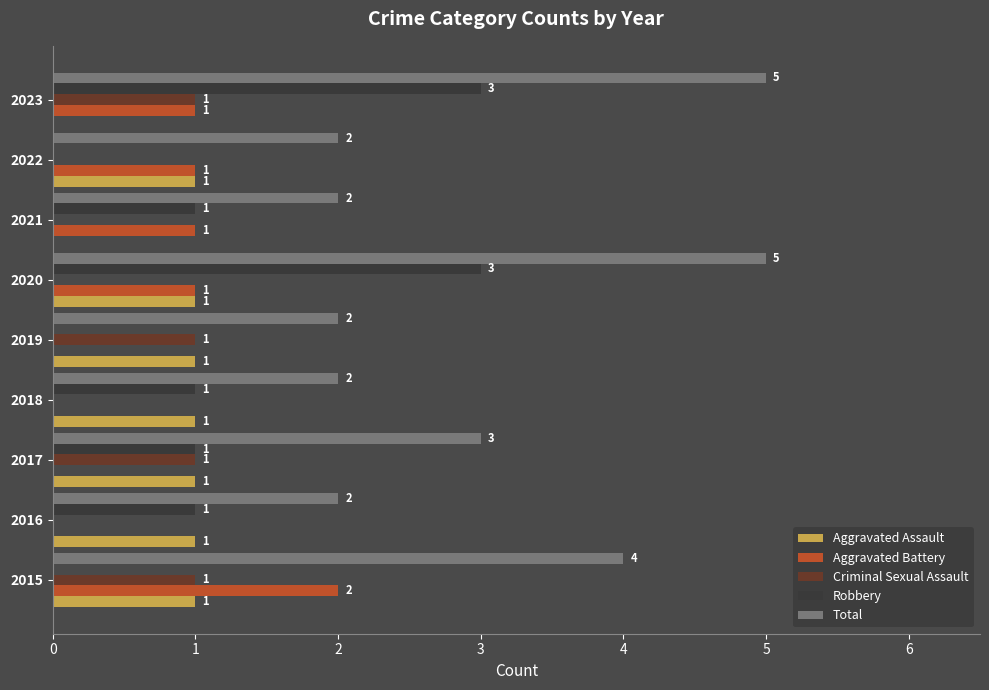

True or false: Total has a value of 2 at 2015.

False